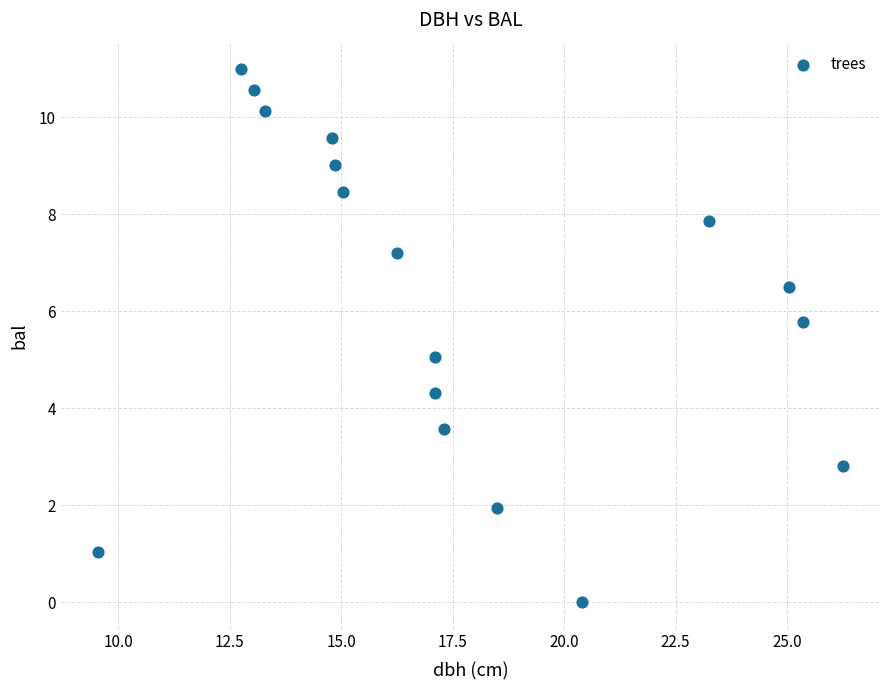

What is the range of X values (max minus min)?

16.7